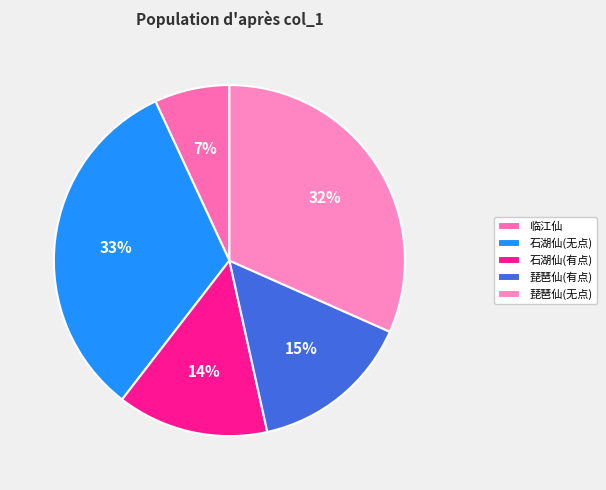

To the nearest percent, what is the average slice percentage?

20%